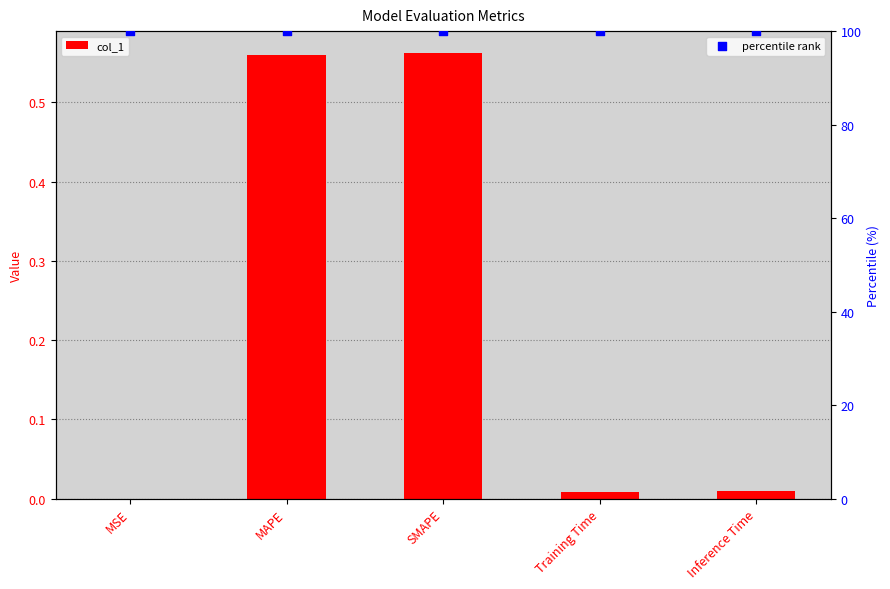

Which series has the largest Y range (max minus min)?

col_1